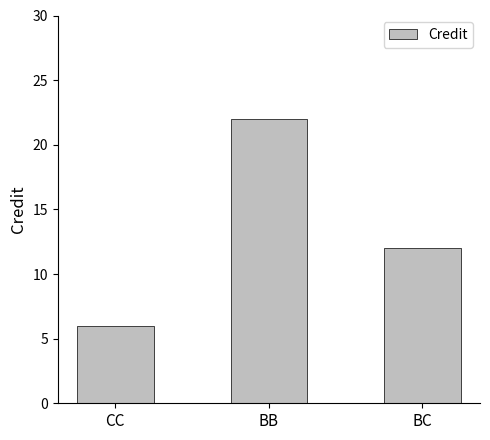

Reading left to right, list all the values displayed in this chart.

6	22	12